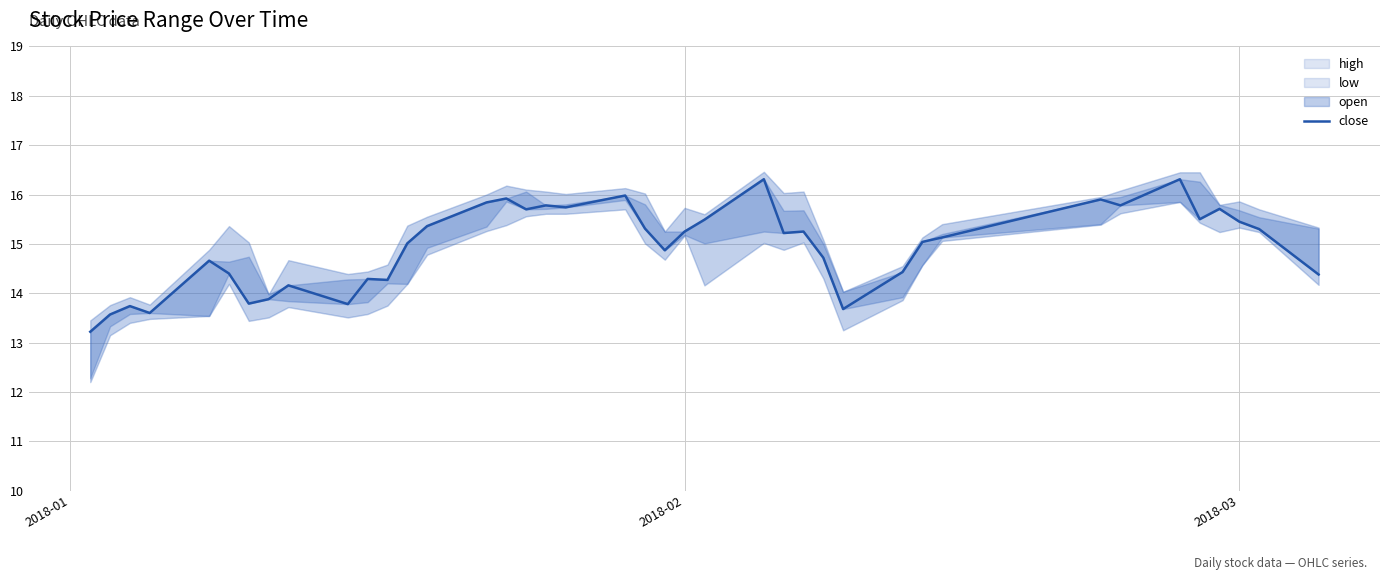

What is the difference between the maximum and minimum values?

3.1